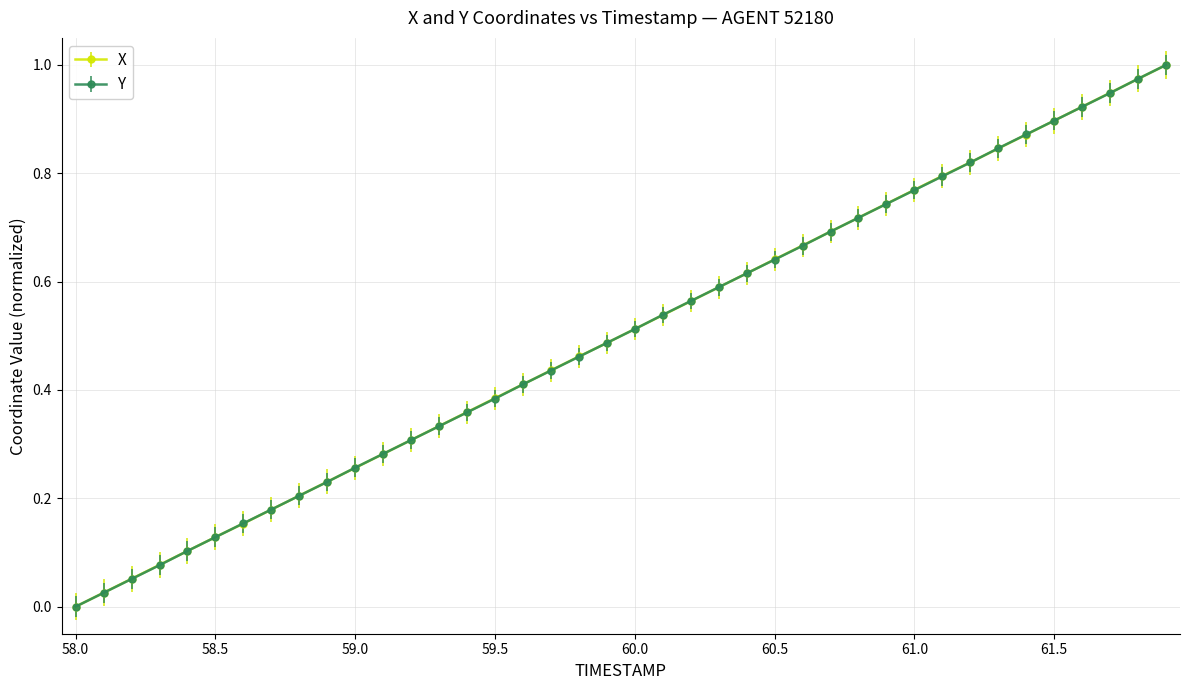

How many data points does each series have?

40